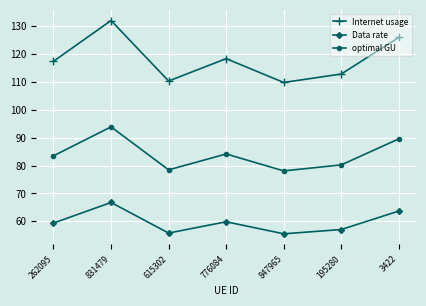

Which series changed the most between 847965 and 195280?

Internet usage